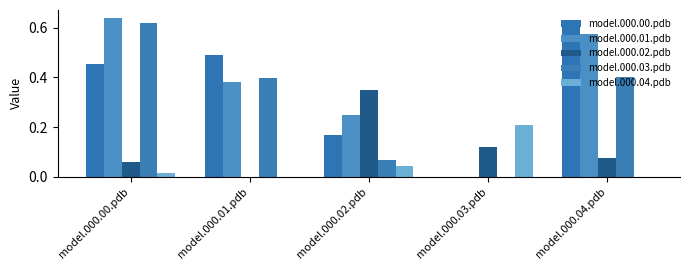

What is the value of the model.000.00.pdb bar at the 1st from the left?

0.5